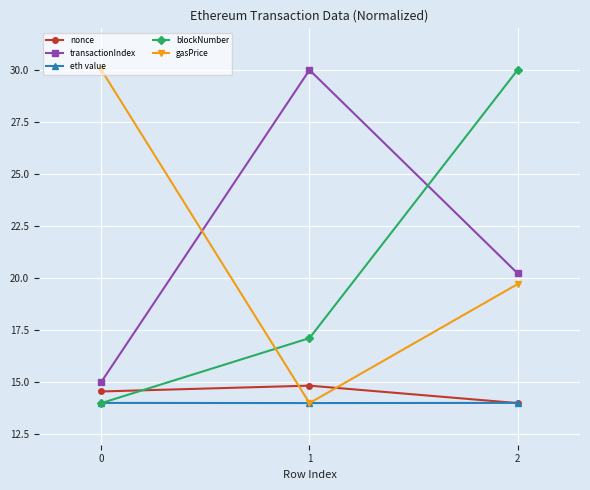

What are all the series names shown in the legend?

nonce, transactionIndex, eth value, blockNumber, gasPrice